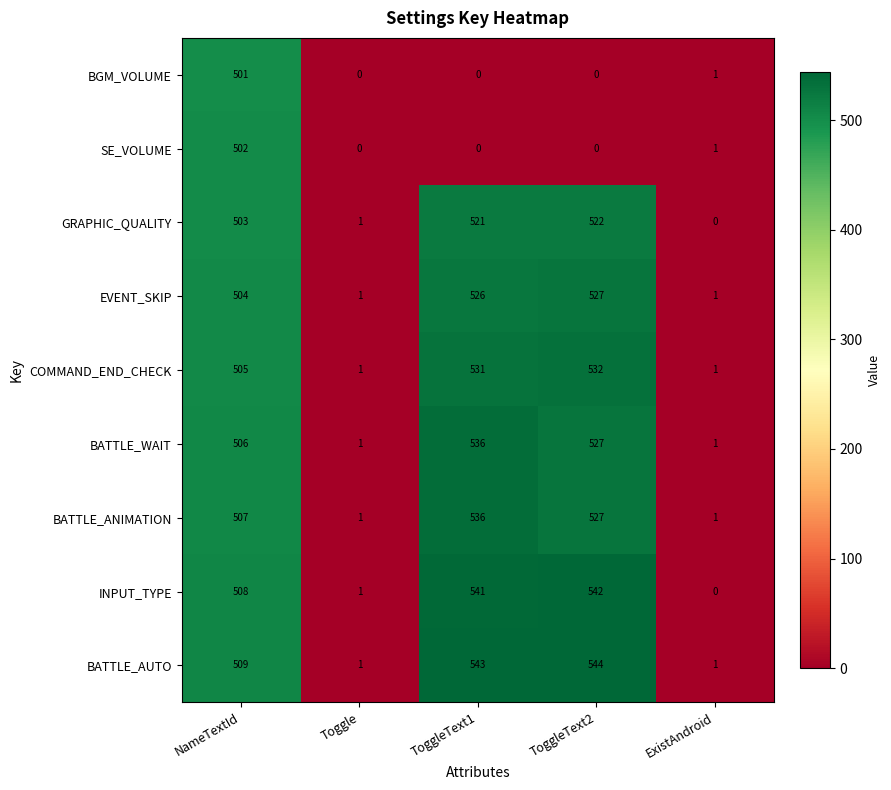

Which series has the widest spread of values?

BATTLE_AUTO